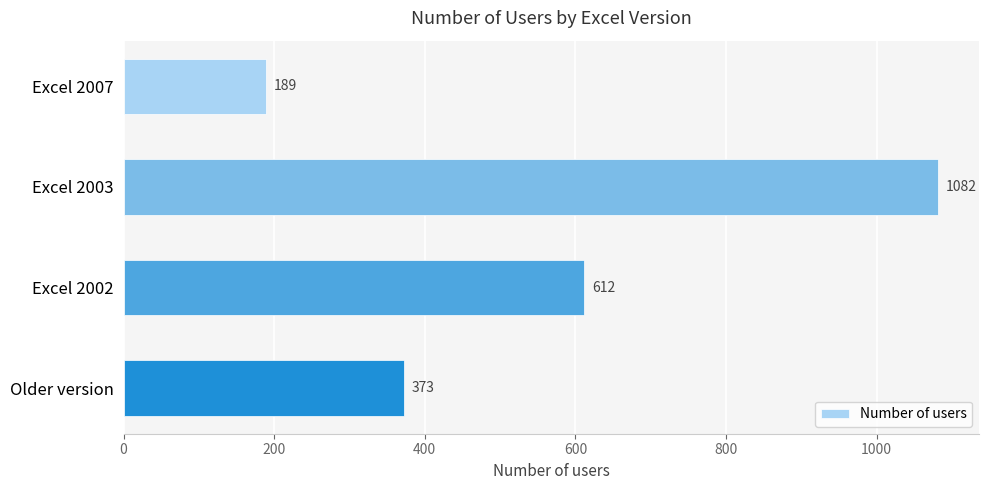

What is the average value?

564